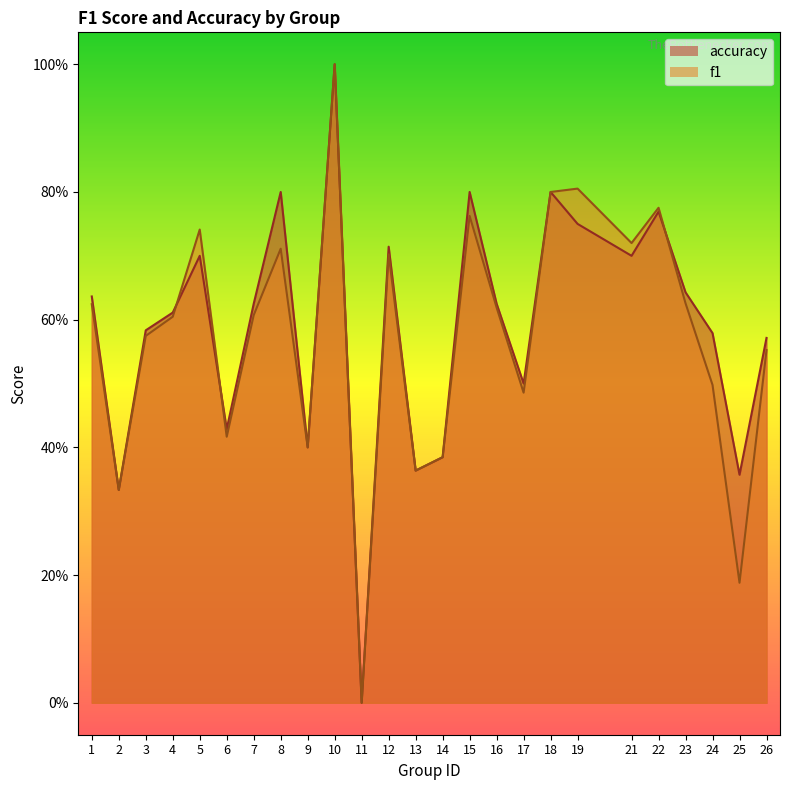

After their last crossing, which series has the higher values: f1 or accuracy?

accuracy